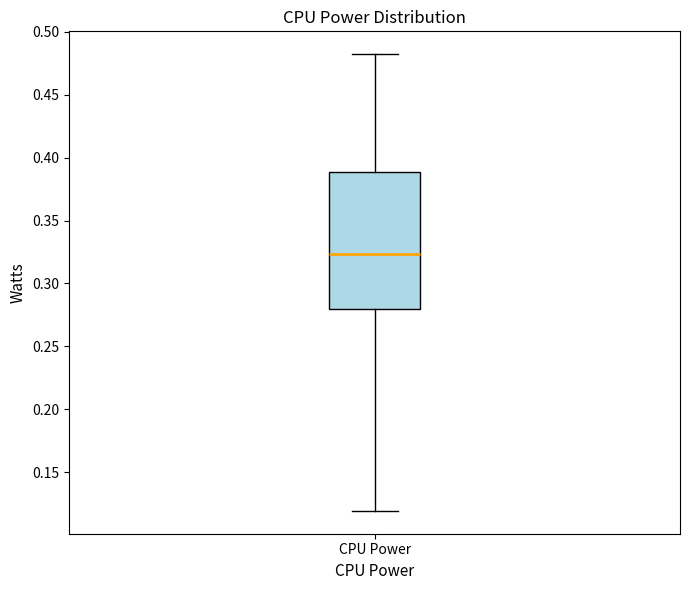

Where is the upper edge of the box for CPU Power on the y-axis? The values are not printed on the chart, so give them approximately, as read against the axis.

0.390